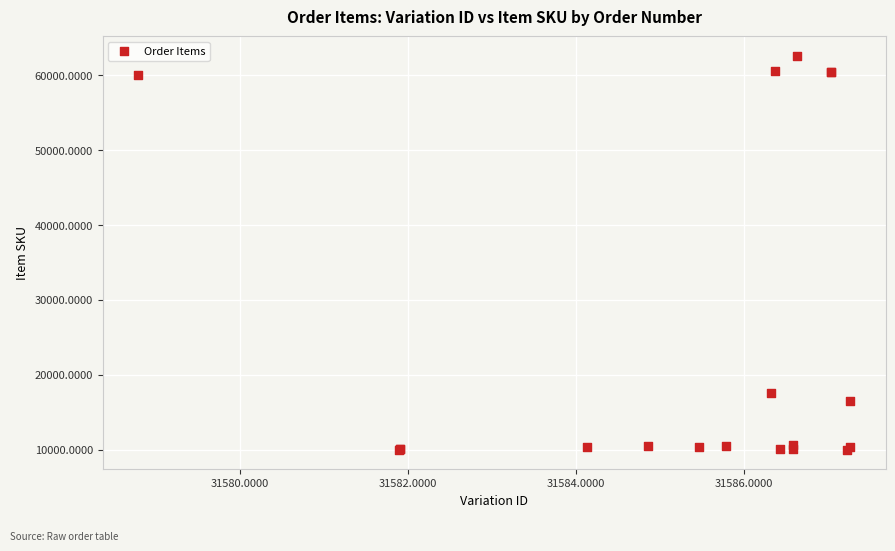

What Y value in the scatter plot is closest to 36288?

17499.5